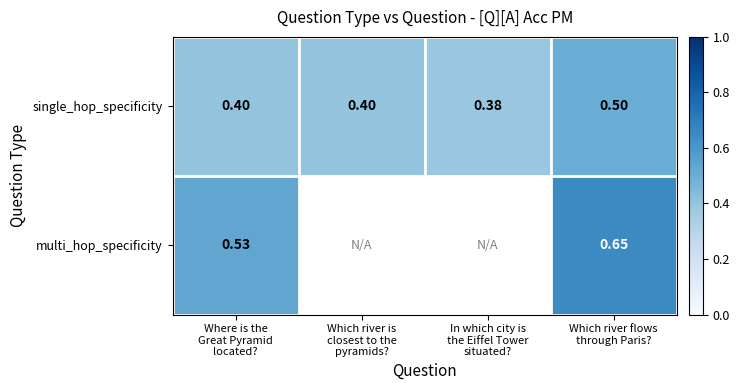

Which has a higher value, Where is the
Great Pyramid
located? or Which river is
closest to the
pyramids??

Which river is
closest to the
pyramids?